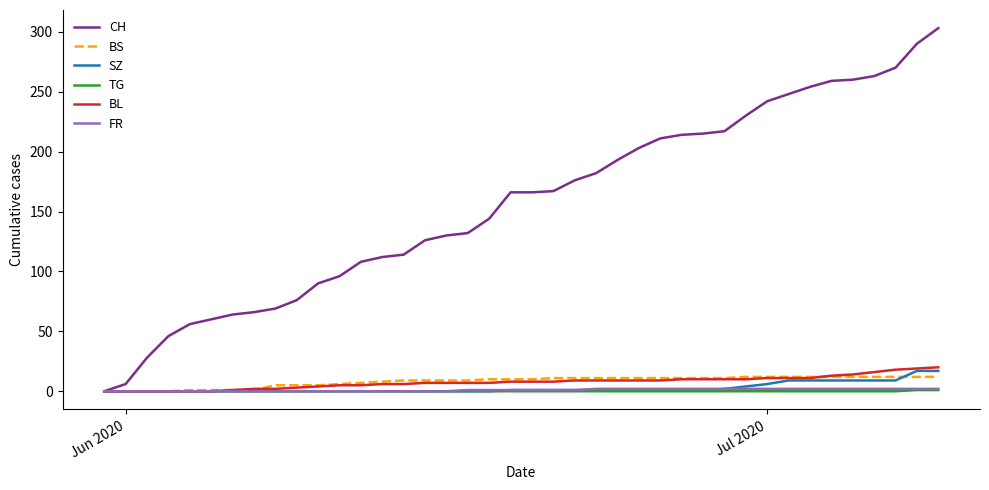

What is the greatest value displayed?

303